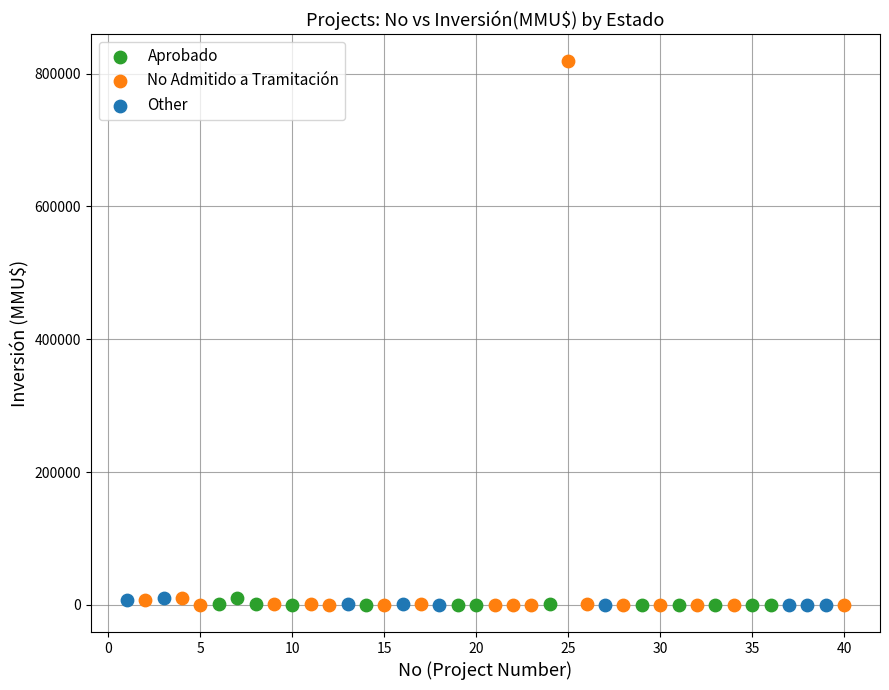

Which series has the widest spread of Y values?

No Admitido a Tramitación